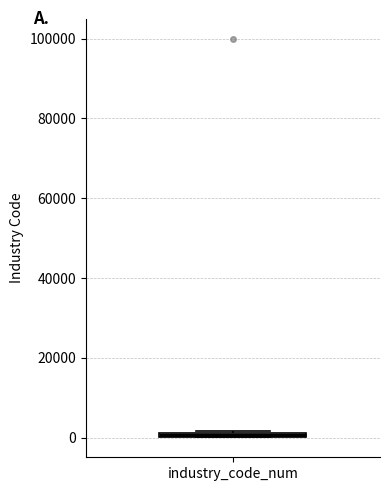

Where is the upper edge of the box for industry_code_num on the y-axis? The values are not printed on the chart, so give them approximately, as read against the axis.

2000